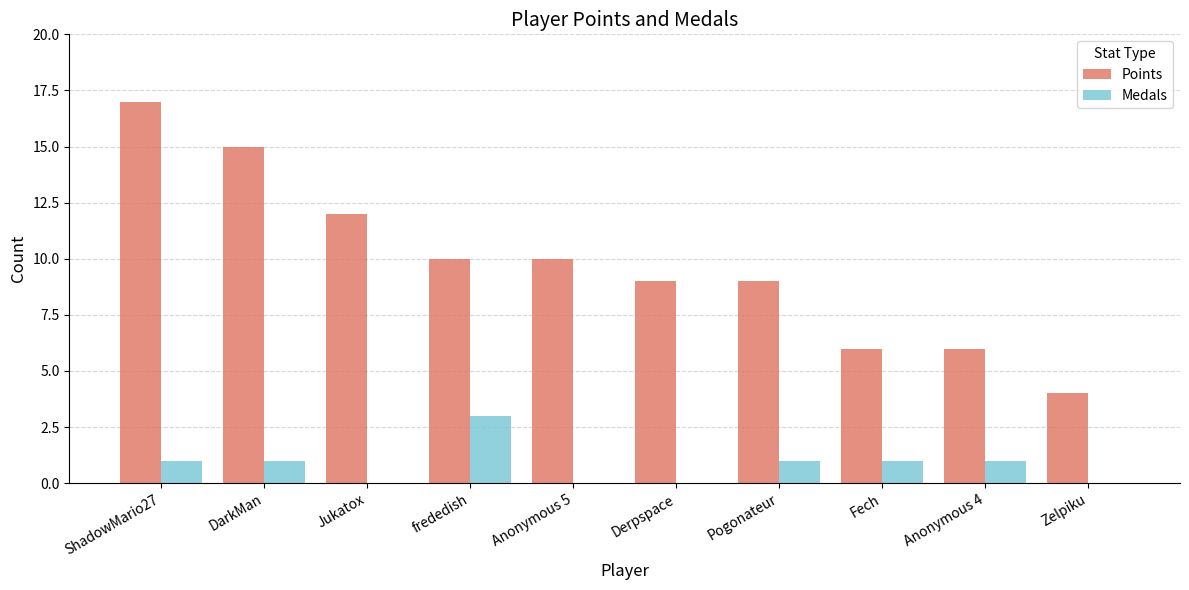

At which label does Points reach its peak?

ShadowMario27